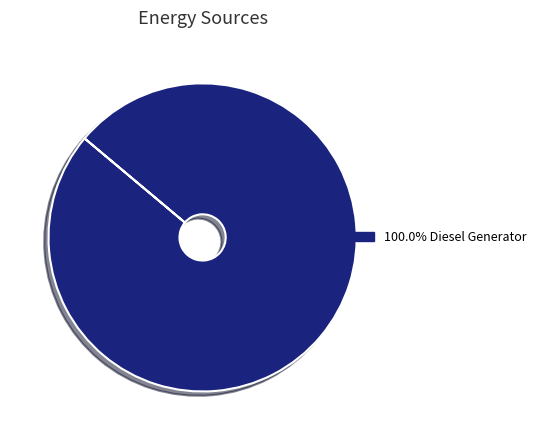

Is there any slice that represents more than half of the pie?

Yes